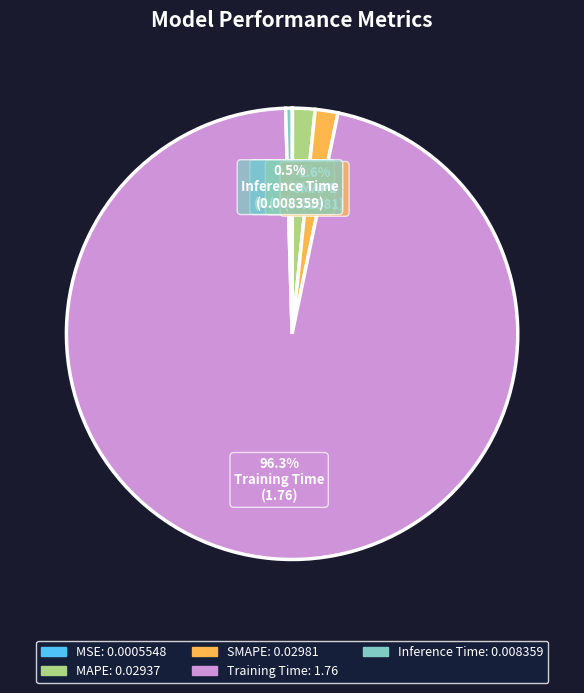

To the nearest percent, what is the average slice percentage?

20%